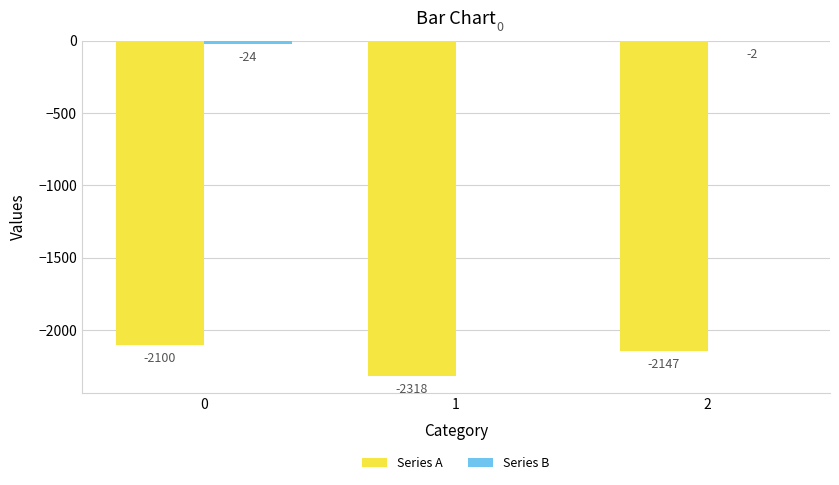

How many Series A values are between -2318 and -2100?

3